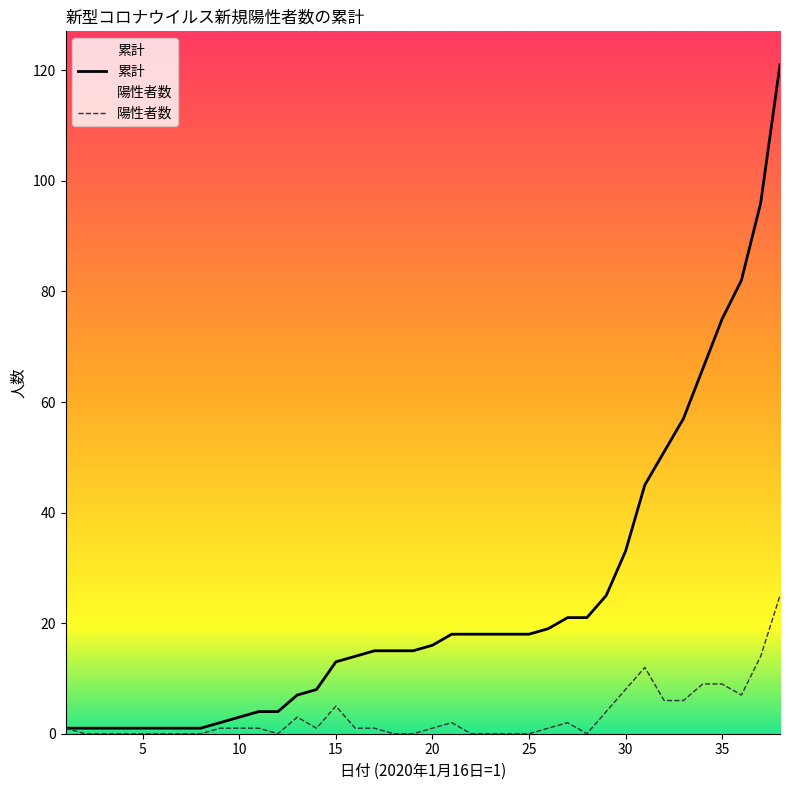

The 陽性者数 series shows 11 at 25. True or false?

False